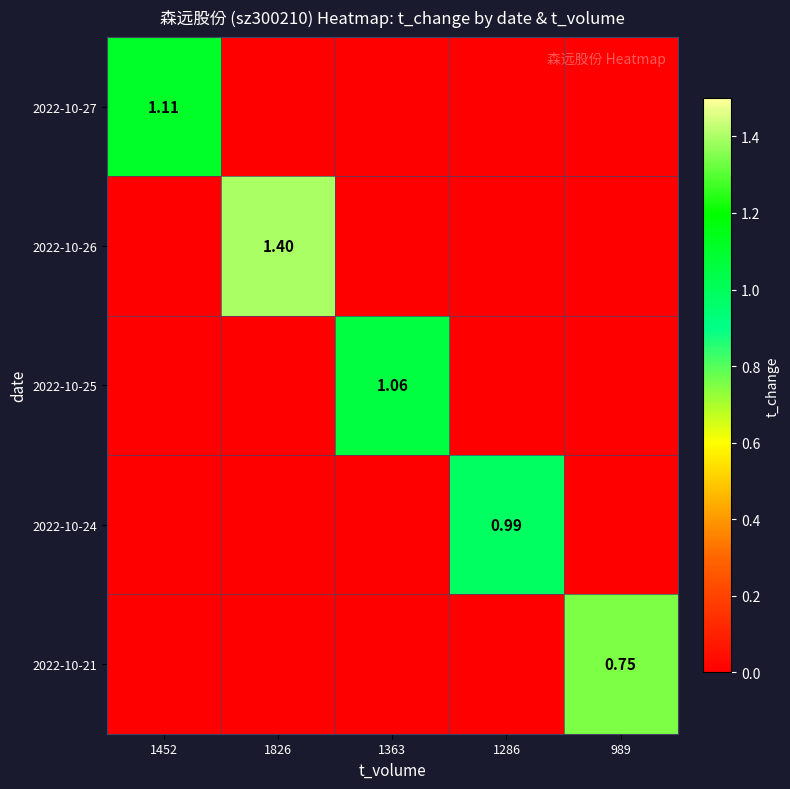

What is the spread (max minus min) of values at 989?

0.8